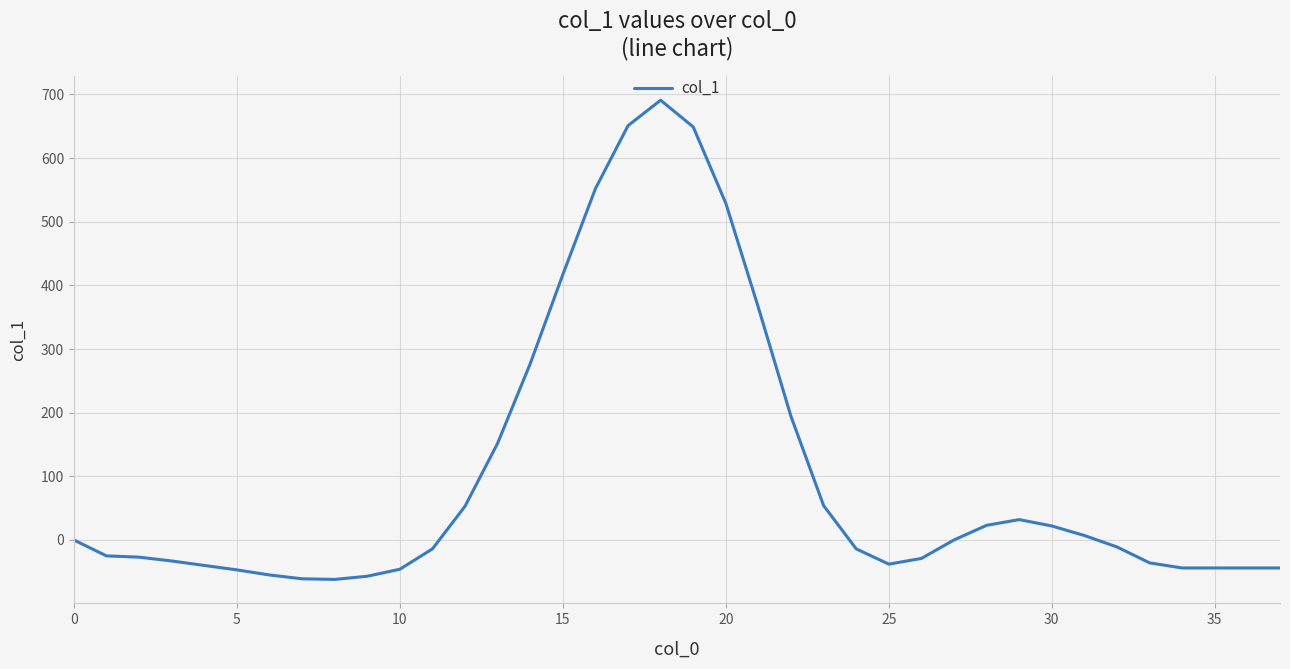

What is the difference between the second highest and minimum values?

713